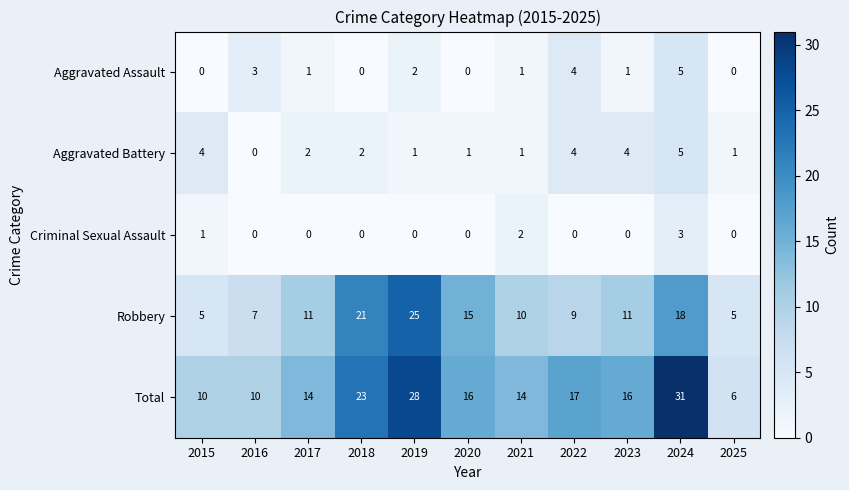

At how many categories does at least one series exceed 5?

11